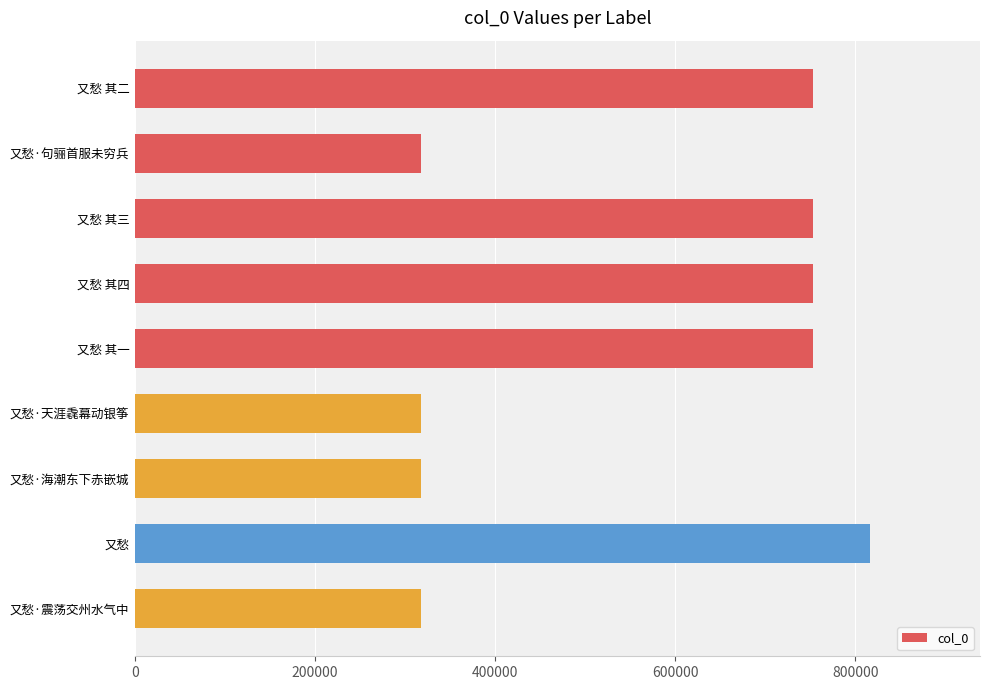

What is the value of the 8th bar from the top?

815952